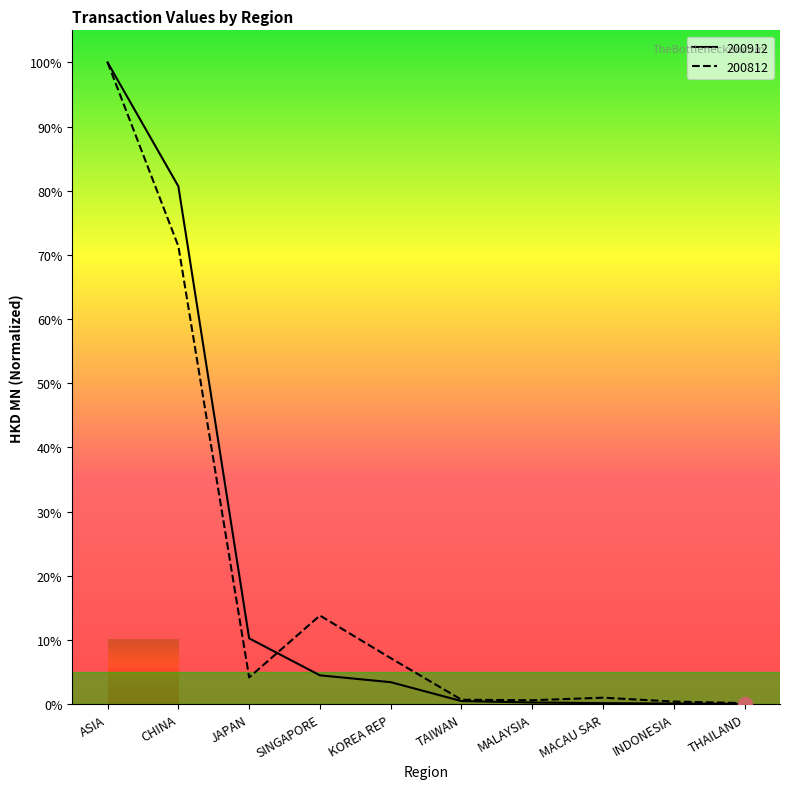

How many lines are shown in the chart?

2